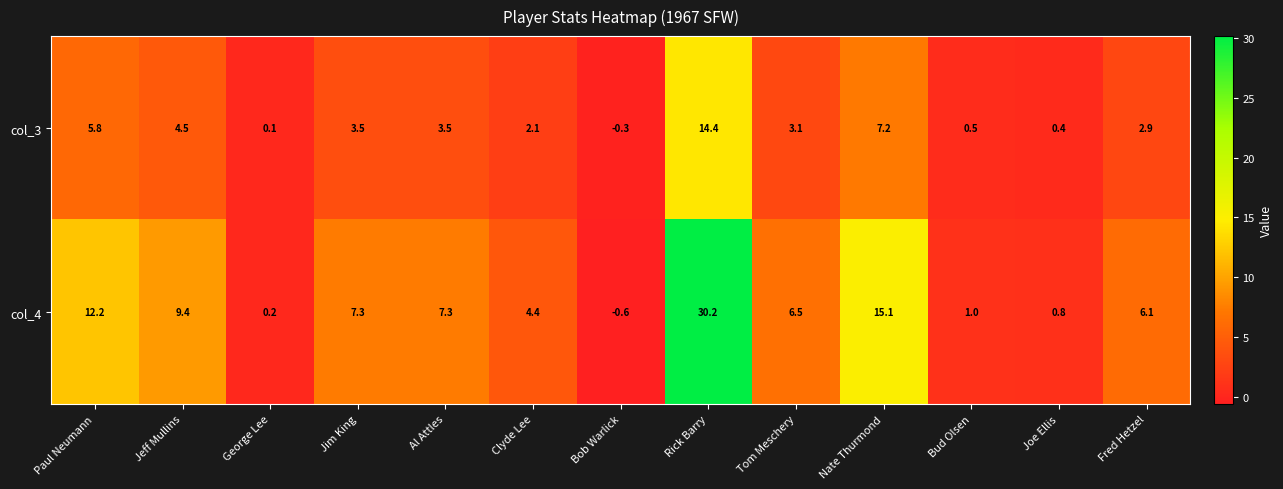

What is the sum of the col_4 values at Bud Olsen and Tom Meschery?

7.5